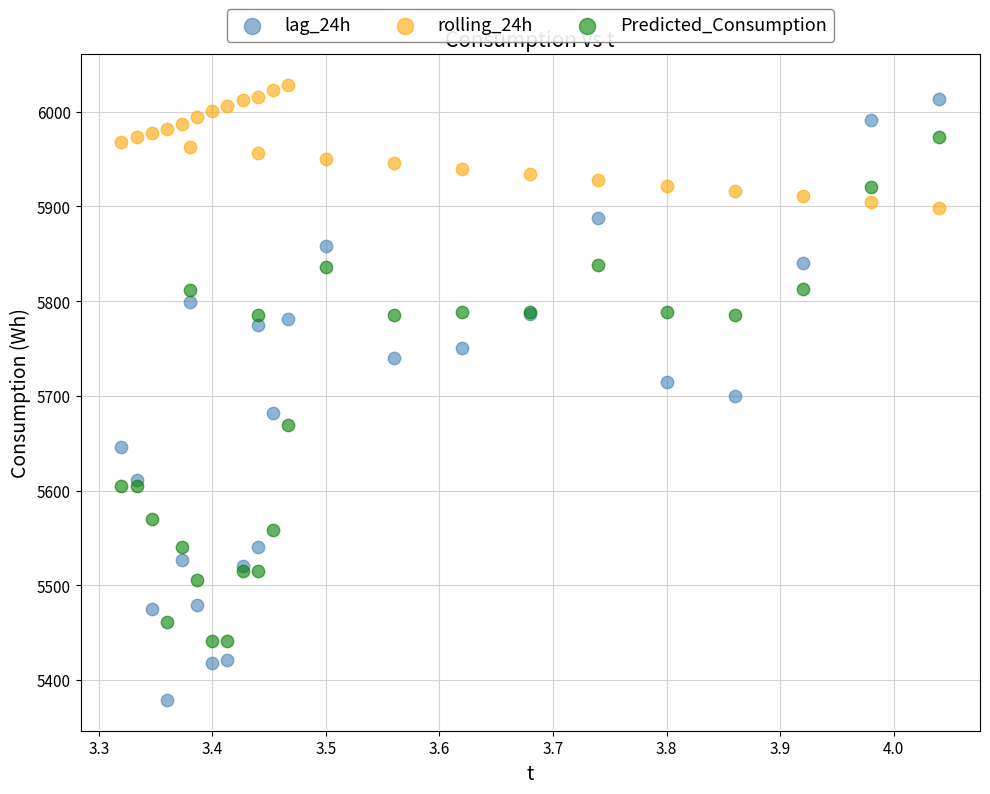

What is the X range (max minus min) for the scatter plot?

0.7